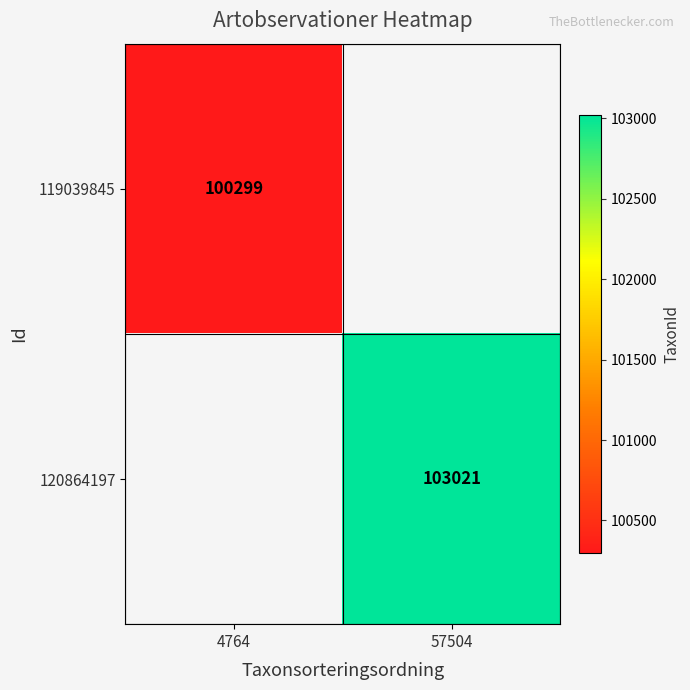

The 119039845 series shows 100299 at 4764. True or false?

True